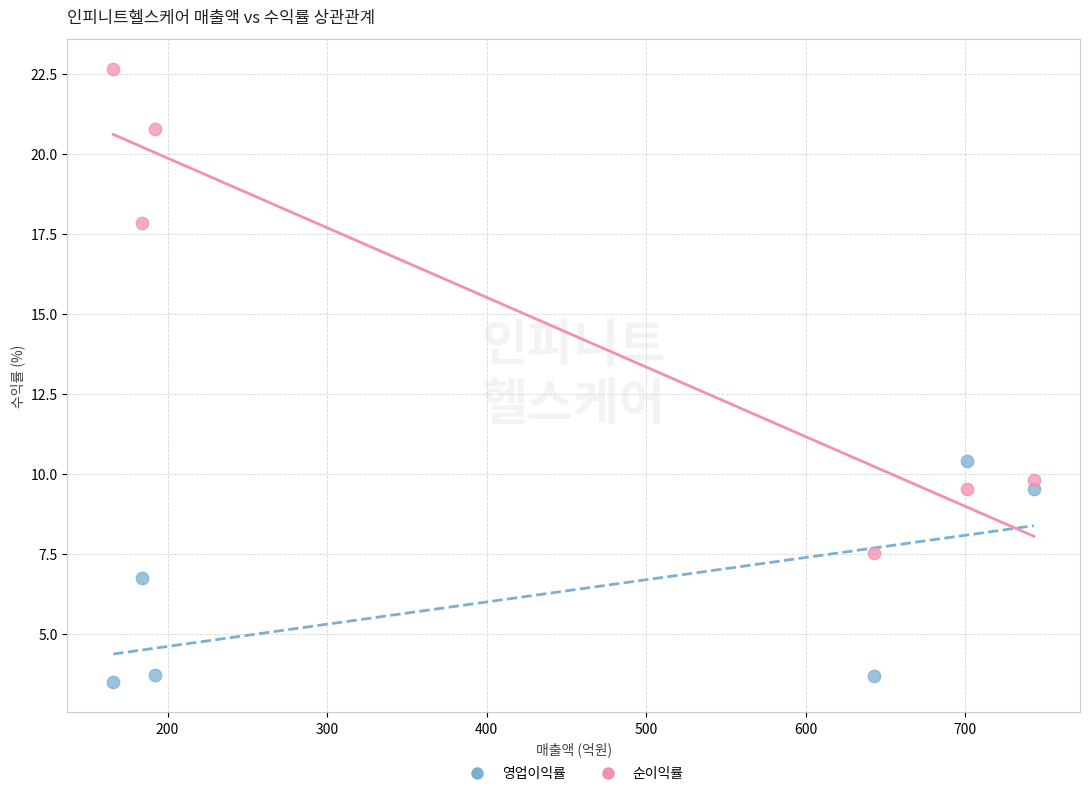

Across all data points, what is the range of Y values (max minus min)?

19.1